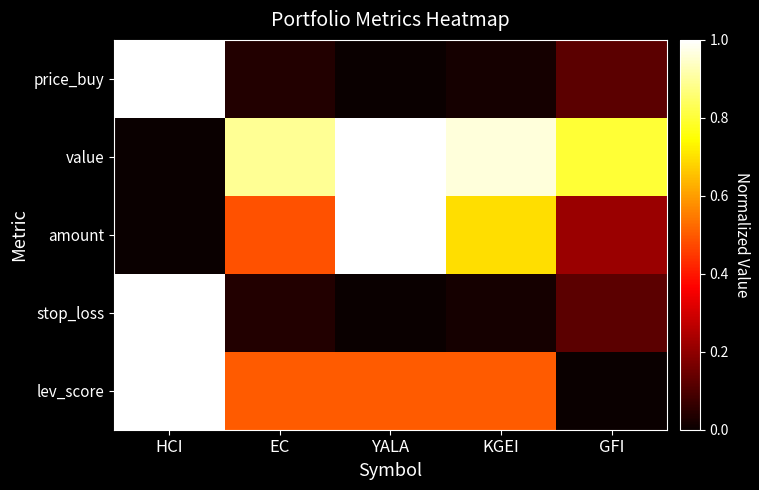

Rank the series at YALA from highest to lowest value.

value, amount, lev_score, price_buy, stop_loss